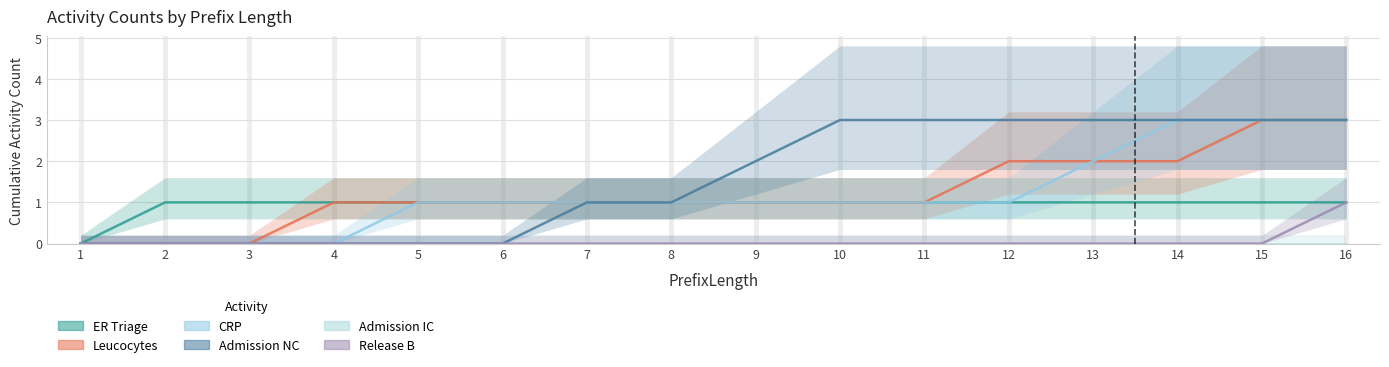

At which label does CRP first exceed 1?

13